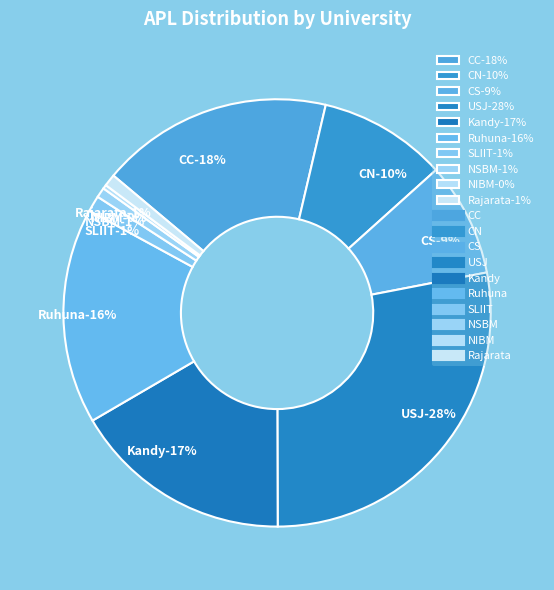

What is the largest slice in the pie chart?

USJ